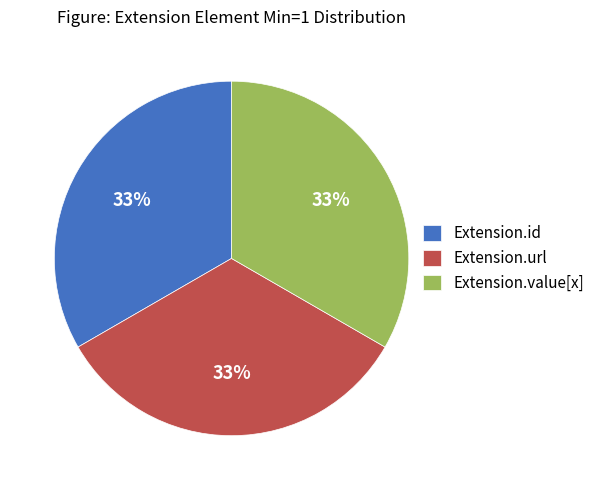

To the nearest percent, what is the average slice percentage?

33%